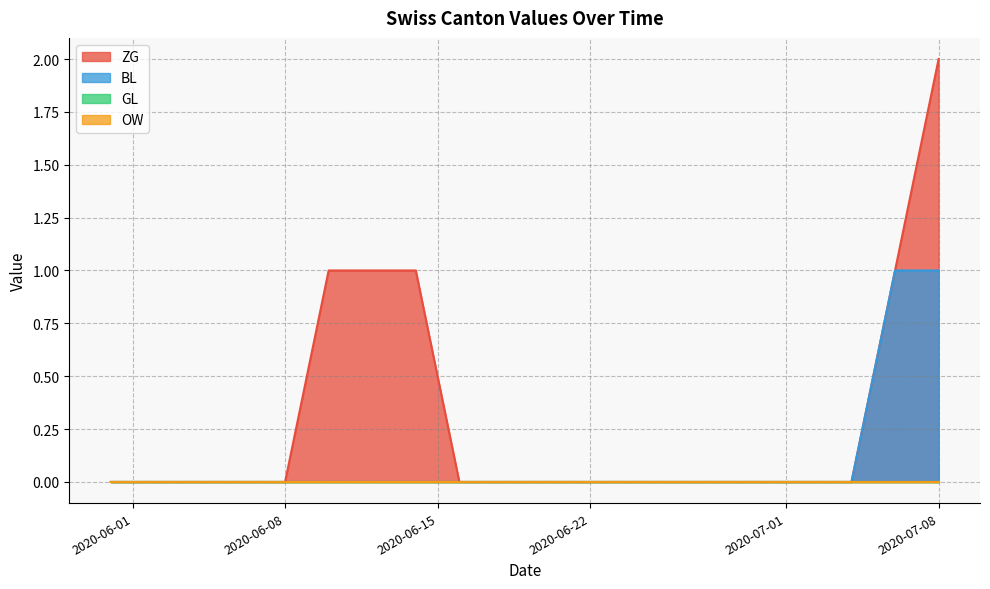

True or false: ZG and OW intersect in this chart.

False